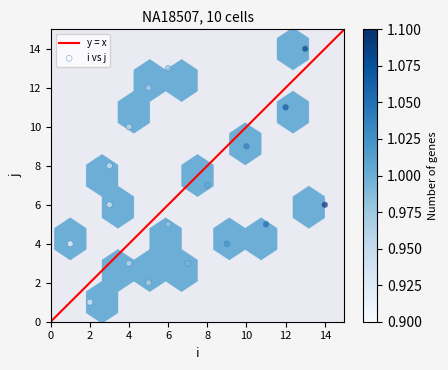

What is the range of Y values (max minus min)?

13